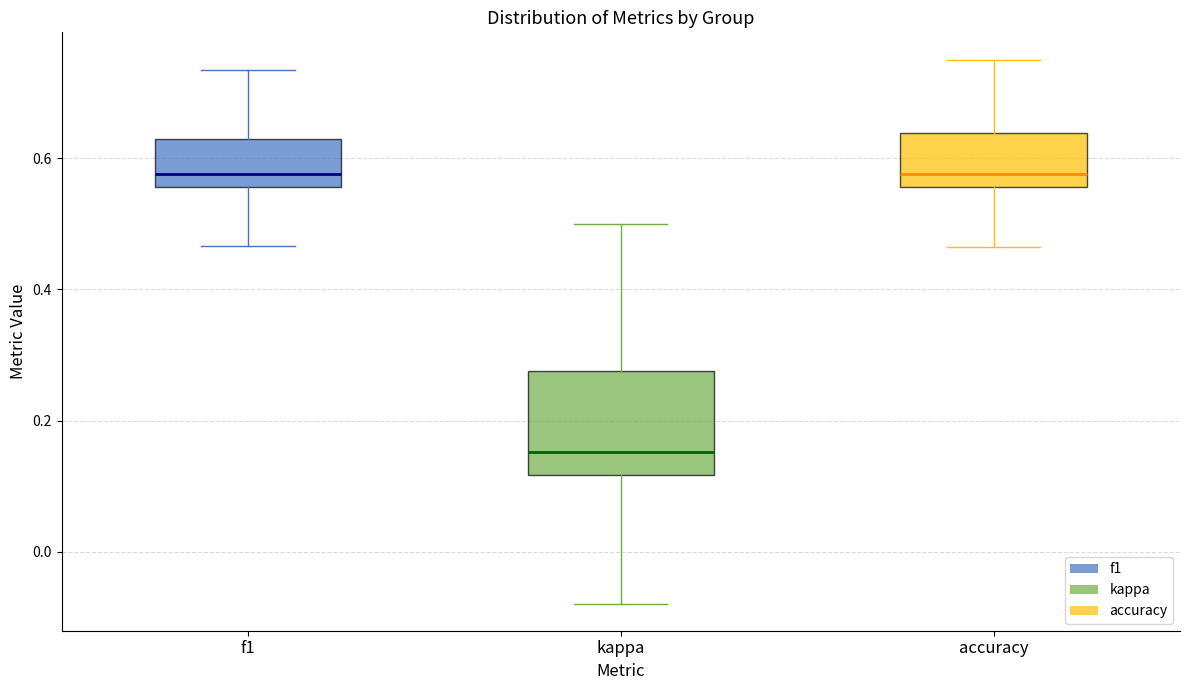

Reading left to right, transcribe this box plot: for each box, give where its median line is, the range the box spans, and where its two whiskers end, as read against the y-axis. The values are not printed on the chart, so give them approximately, as read against the axis.

f1: median 0.58, box 0.56 to 0.62, whiskers 0.46 to 0.74
kappa: median 0.16, box 0.12 to 0.28, whiskers -0.08 to 0.50
accuracy: median 0.58, box 0.56 to 0.64, whiskers 0.46 to 0.76